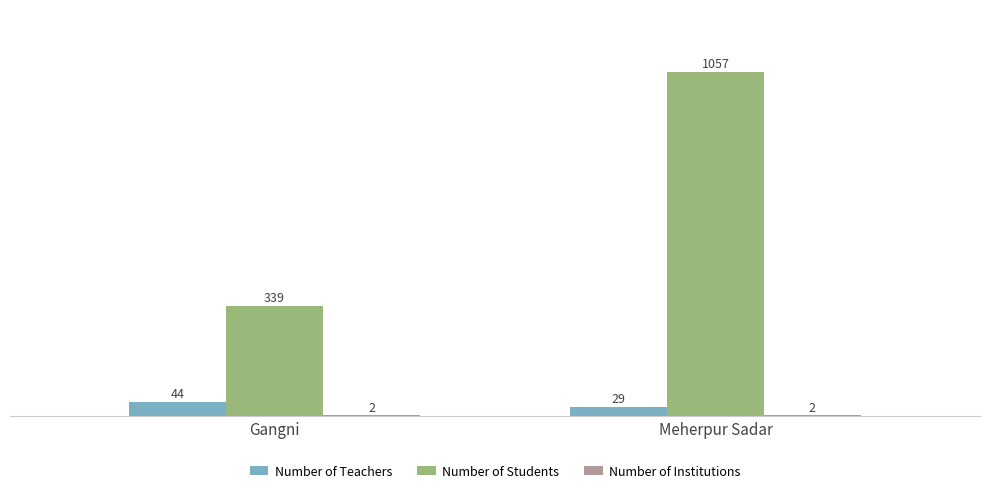

What is the sum of all Number of Teachers values?

73